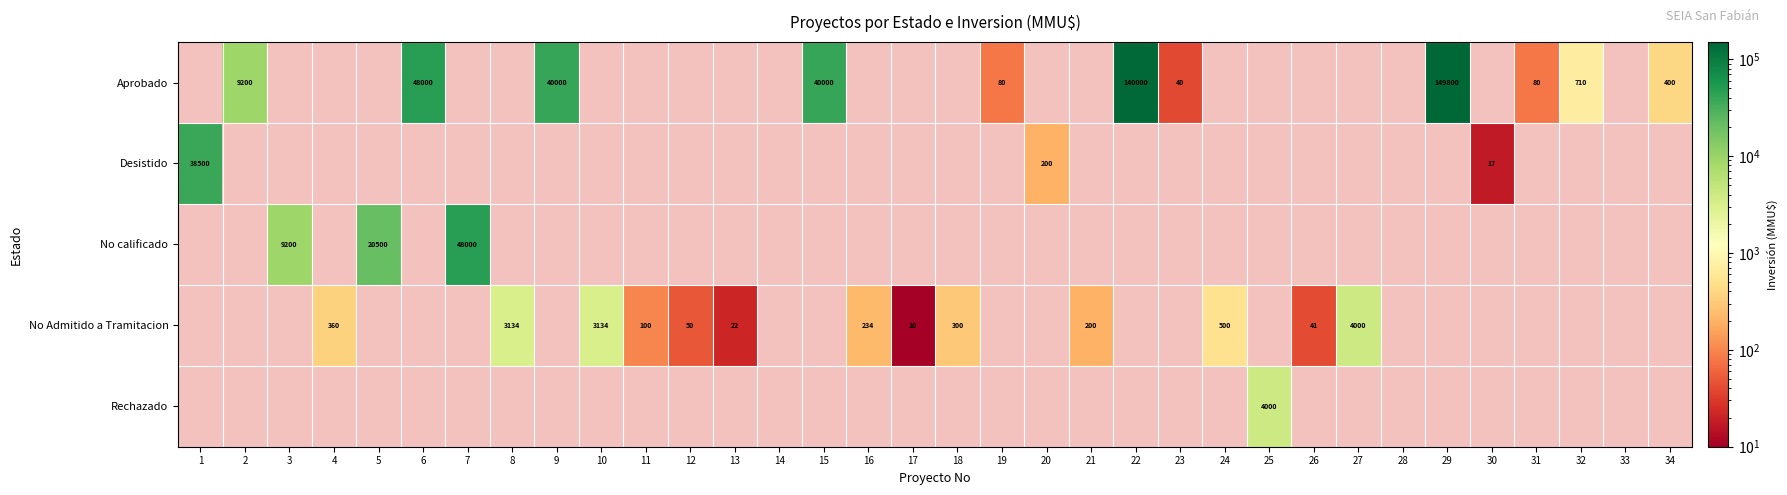

True or false: No Admitido a Tramitacion has a value of 4734 at 8.

False